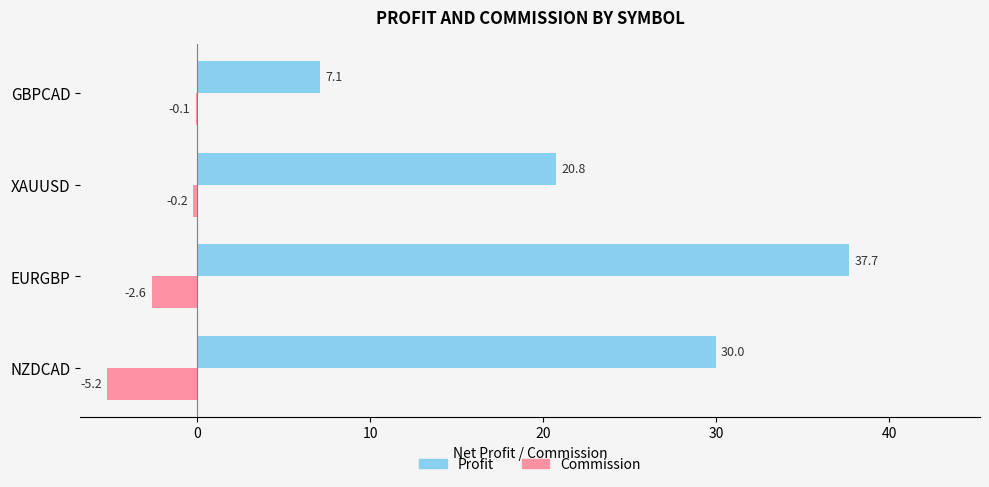

What is the approximate value of Profit at GBPCAD?

7.1